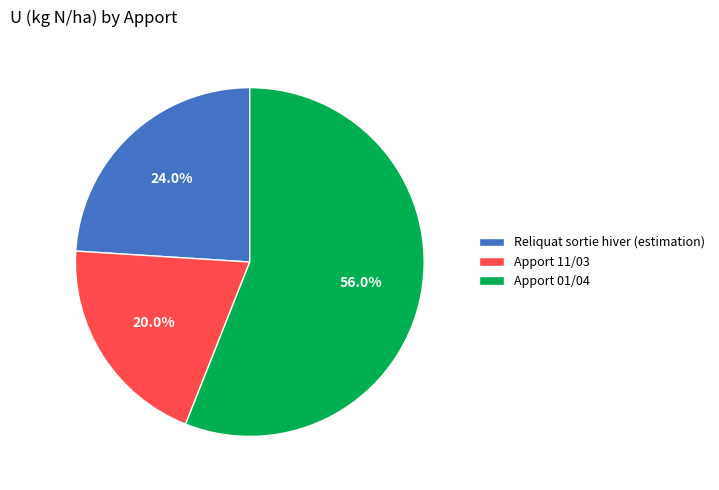

To the nearest percent, what is the difference between the largest and smallest slice percentages?

36%